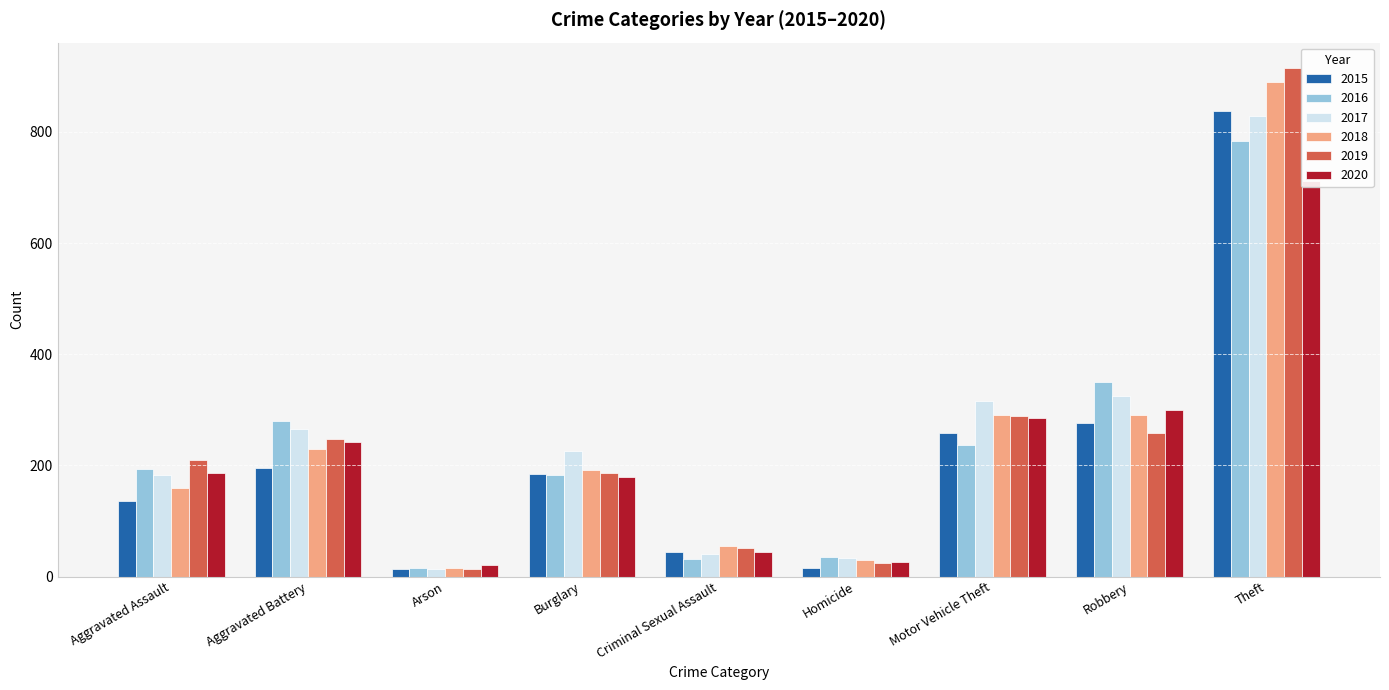

What is the spread (max minus min) of values at Aggravated Battery?

84